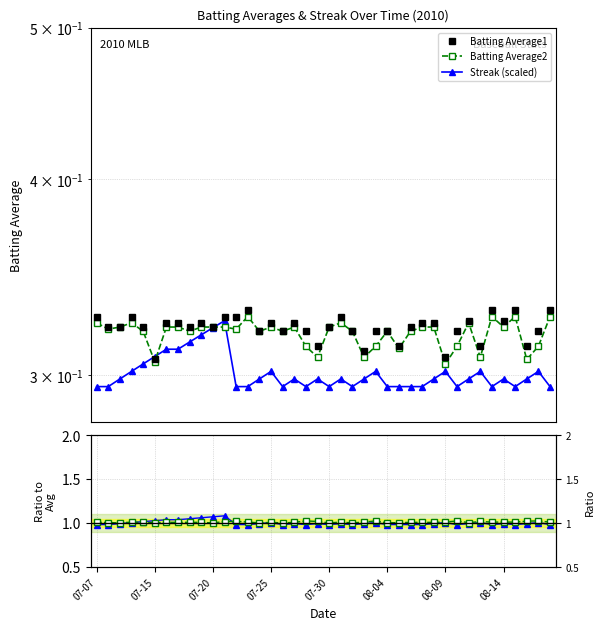

True or false: BA1/BA2 has more than 1 points higher than both neighbors.

True